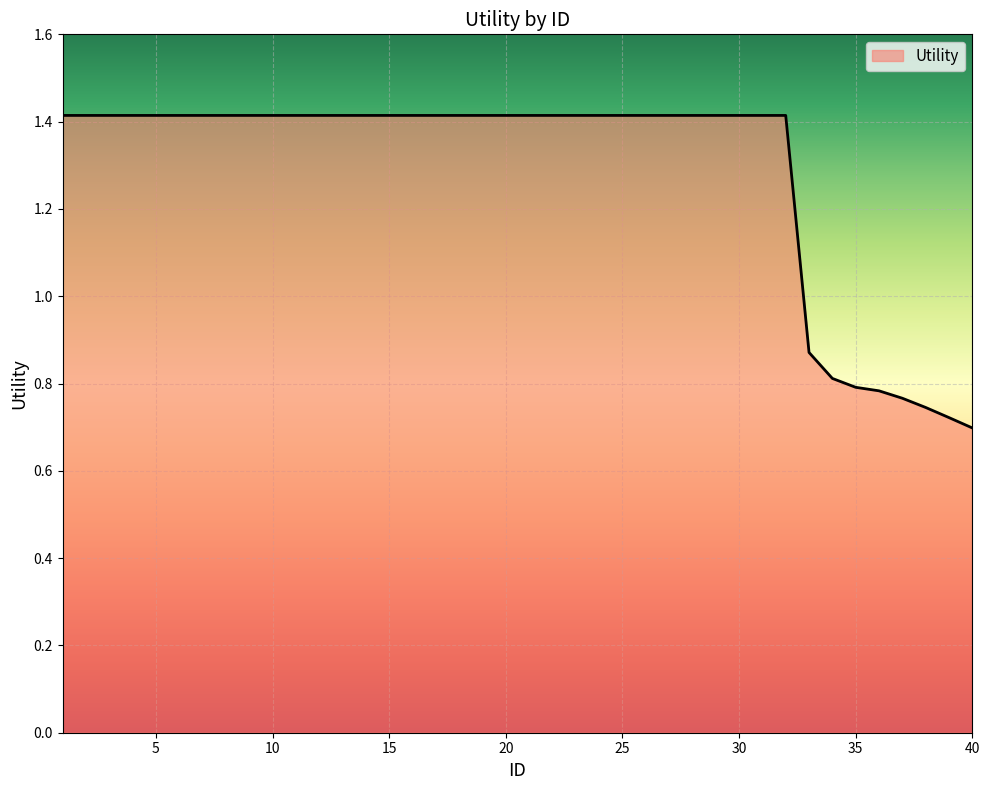

How many values are below 1?

8